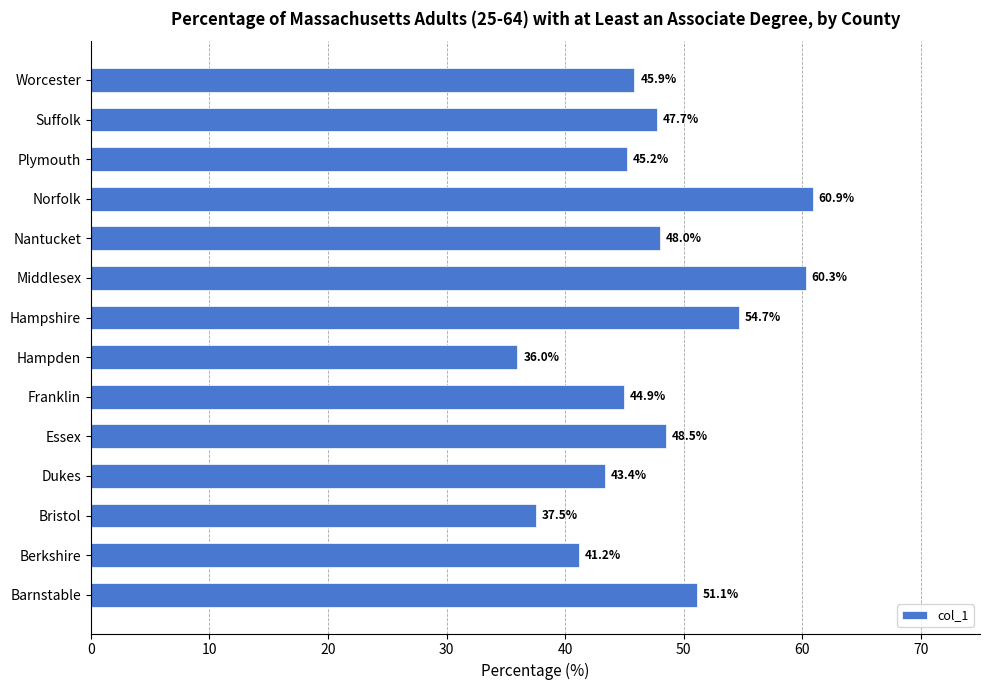

What is the change in value from Dukes to Hampden?

-7.4